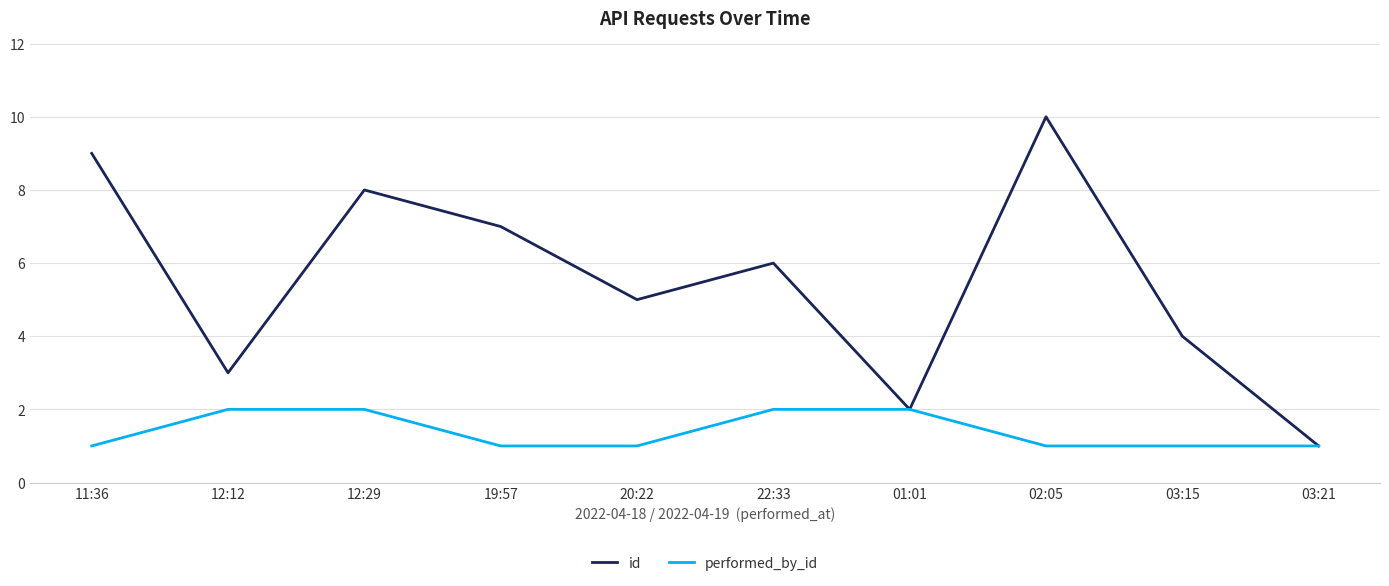

List the series in order of their overall mean, lowest first.

performed_by_id, id